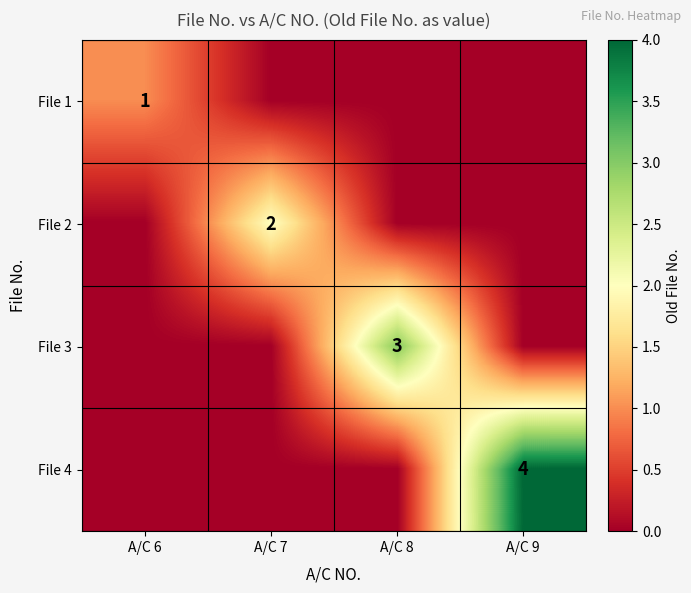

The File 1 series shows 1 at A/C 6. True or false?

True